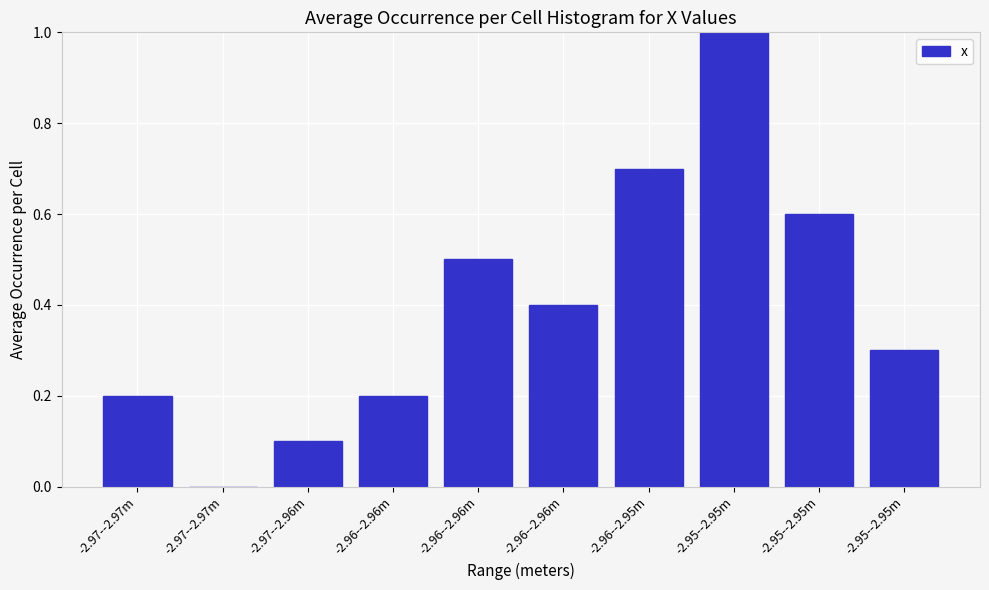

Count the number of categories in the chart.

10